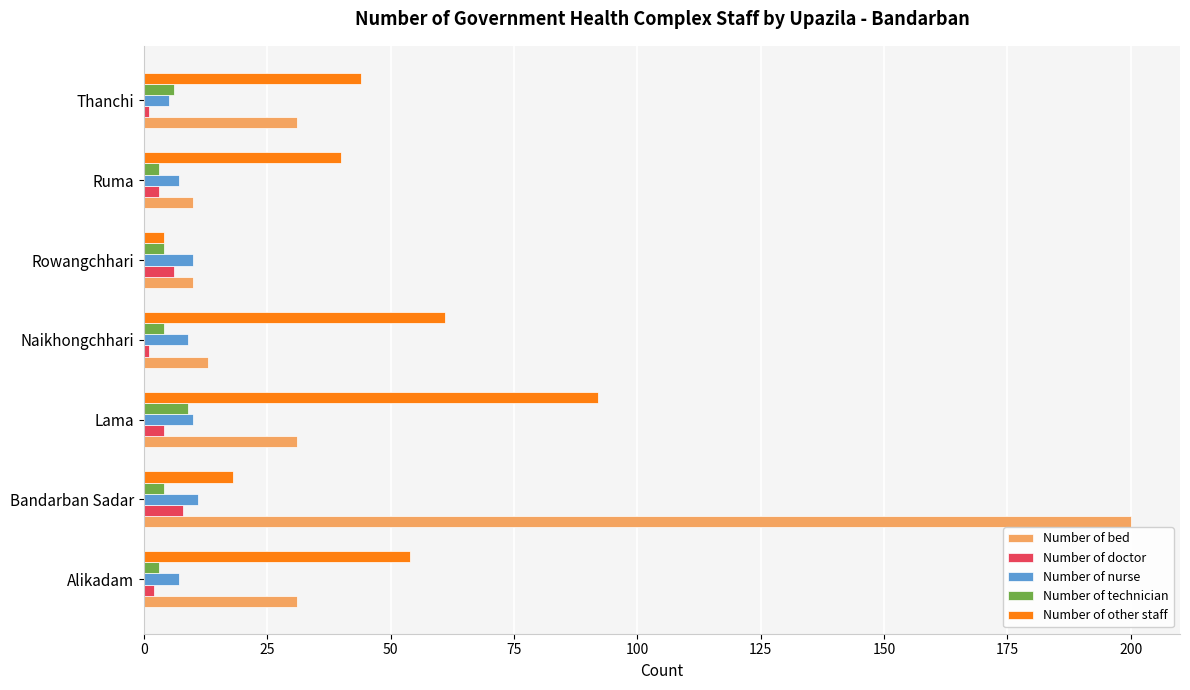

How many distinct data groups are displayed?

5